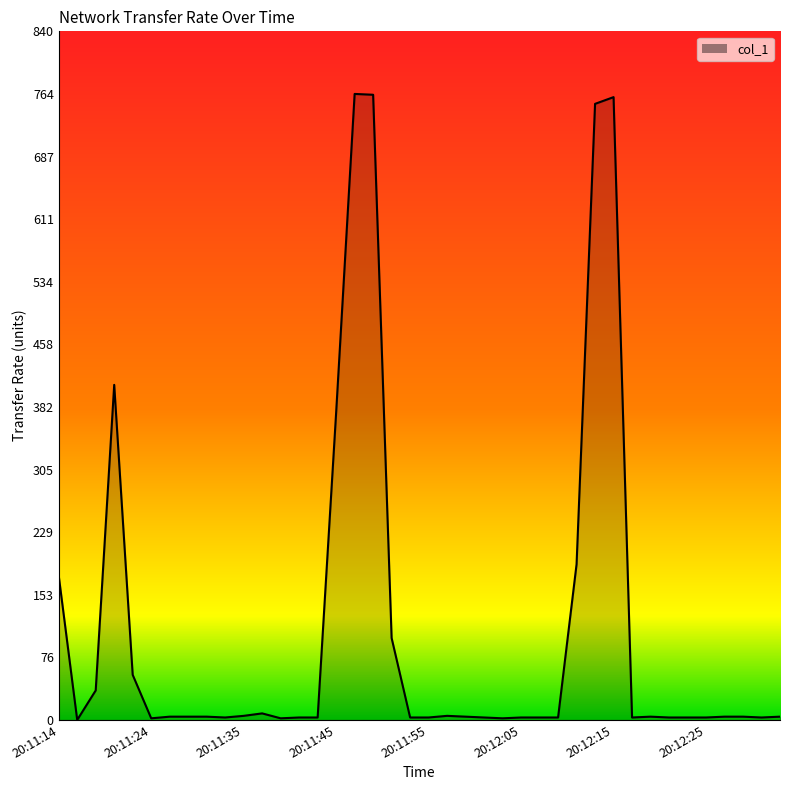

How many lines are shown in the chart?

1